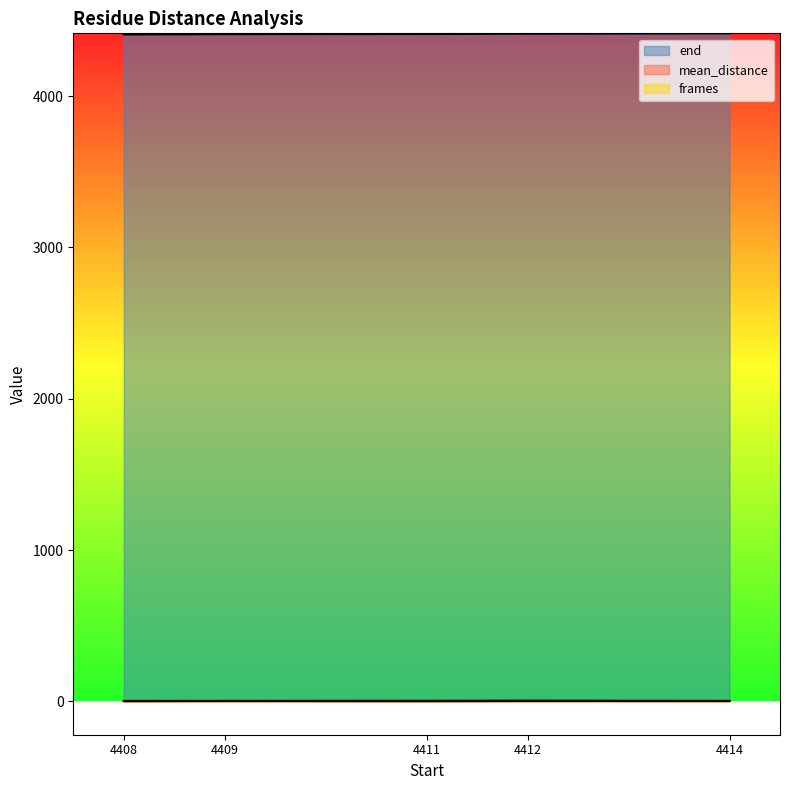

What is the total value across all series at 4412?

4419.4